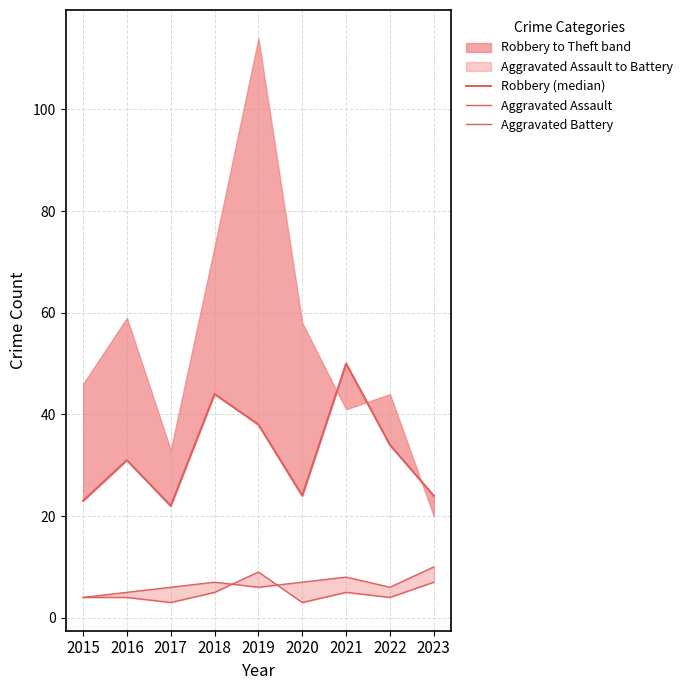

At which label is Robbery (median) closest to 36?

2019